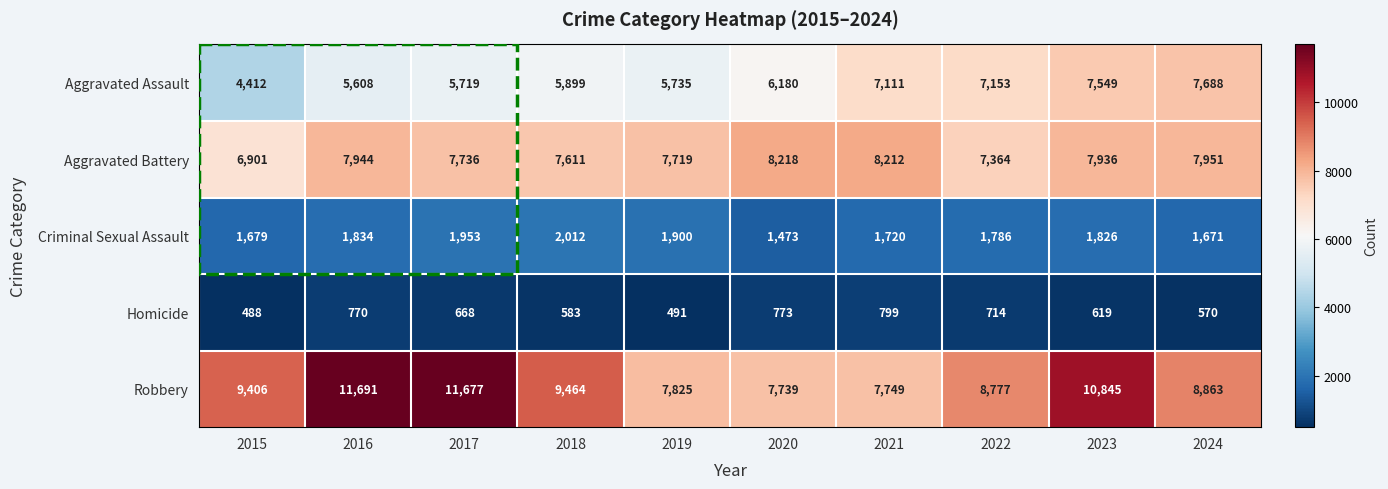

At how many categories does at least one series exceed 6758?

10